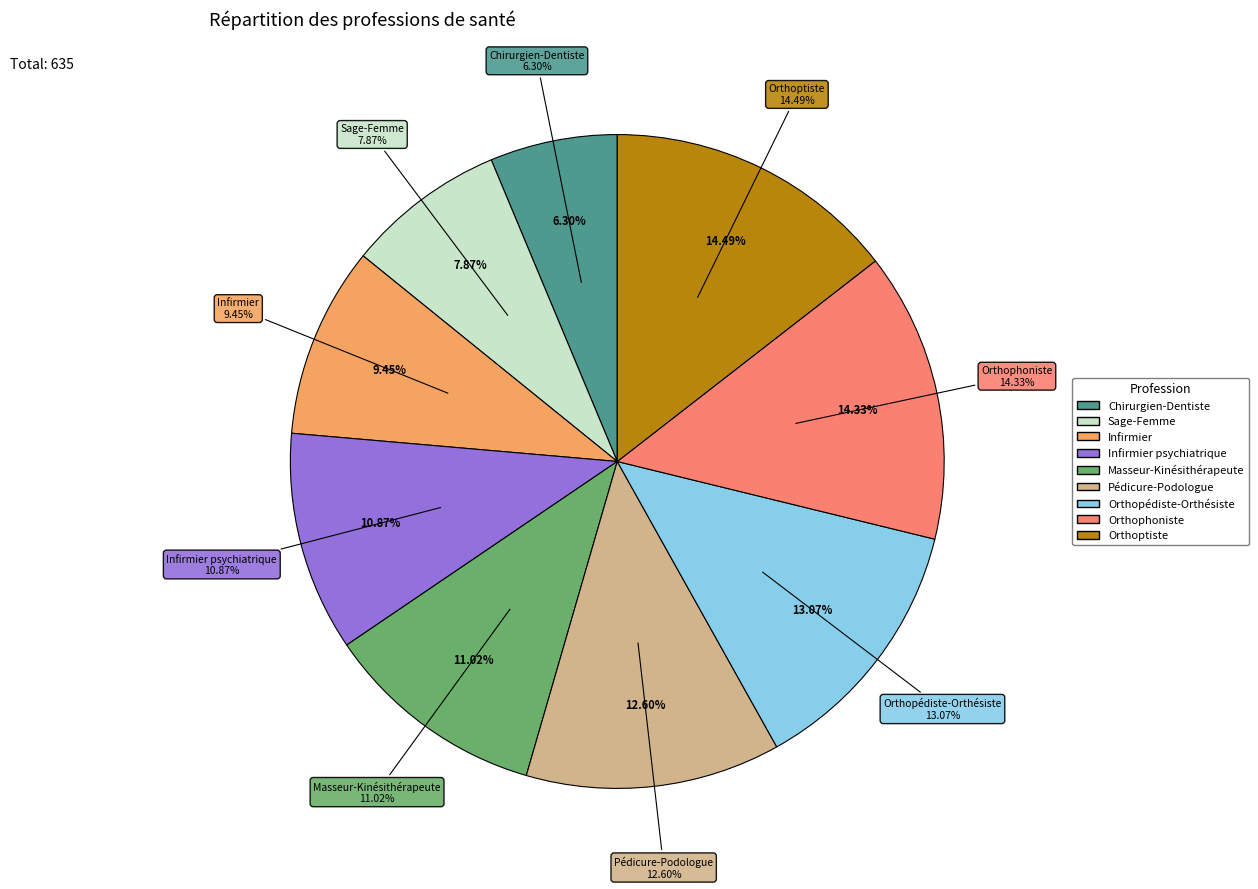

How many segments does this pie chart have?

9